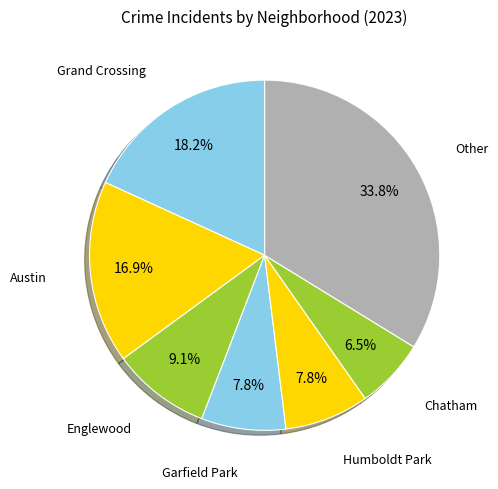

What is the smallest slice in the pie chart?

Chatham